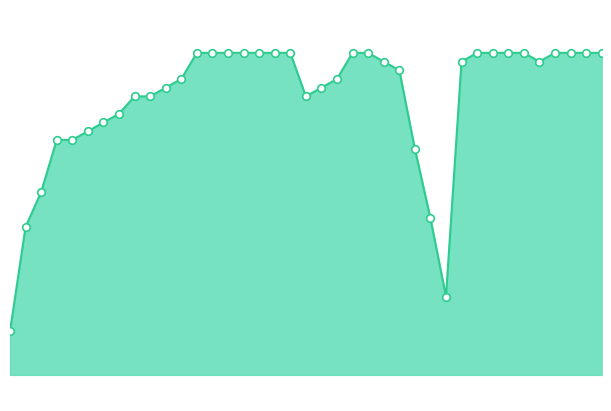

How many lines are shown in the chart?

1